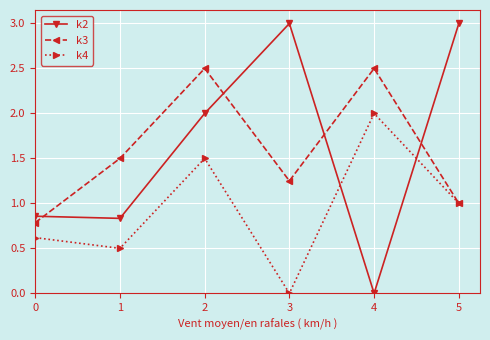

What is the difference between the highest and lowest values at 1?

1.0